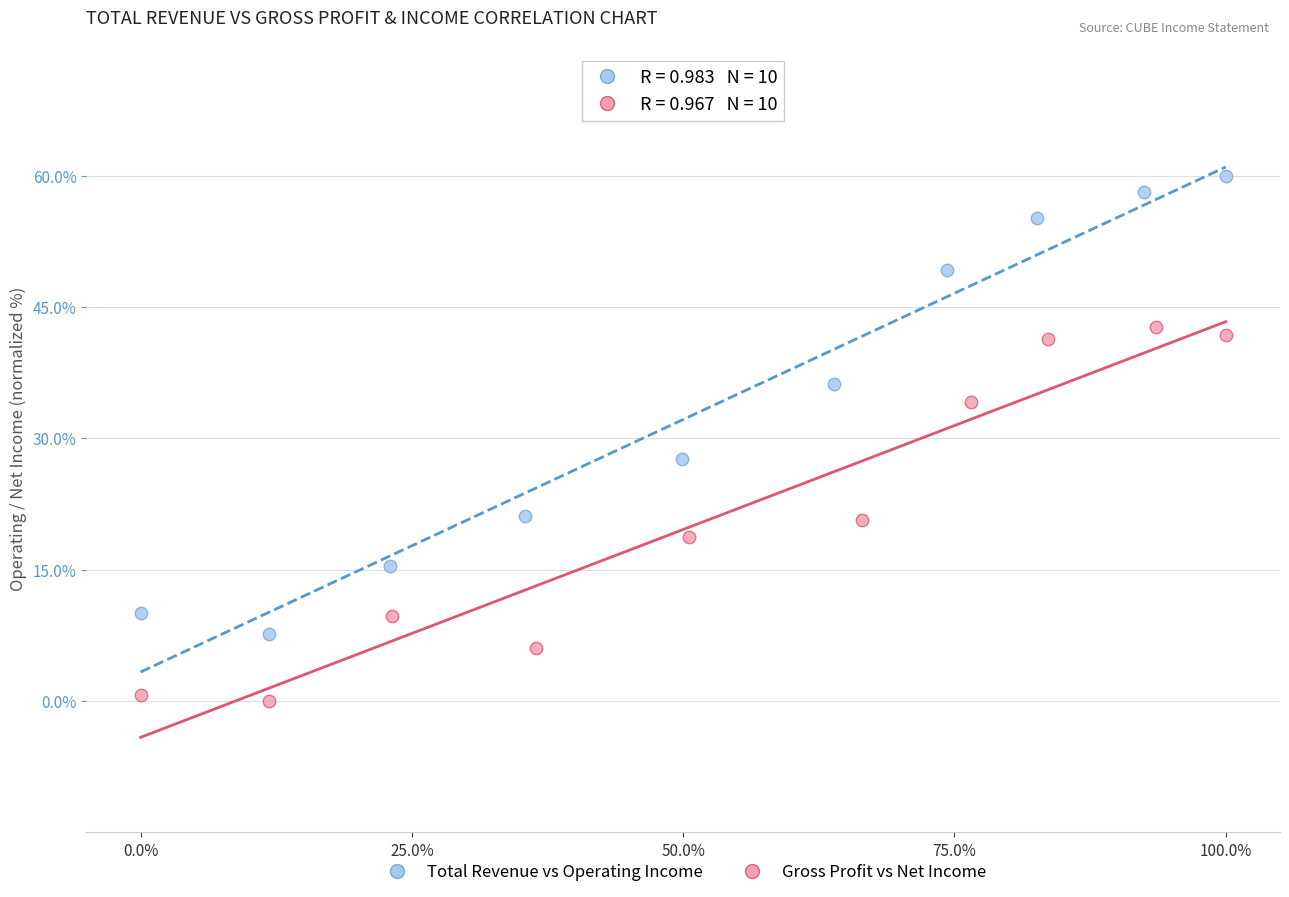

What are all the series names shown in the legend?

Total Revenue vs Operating Income, Gross Profit vs Net Income